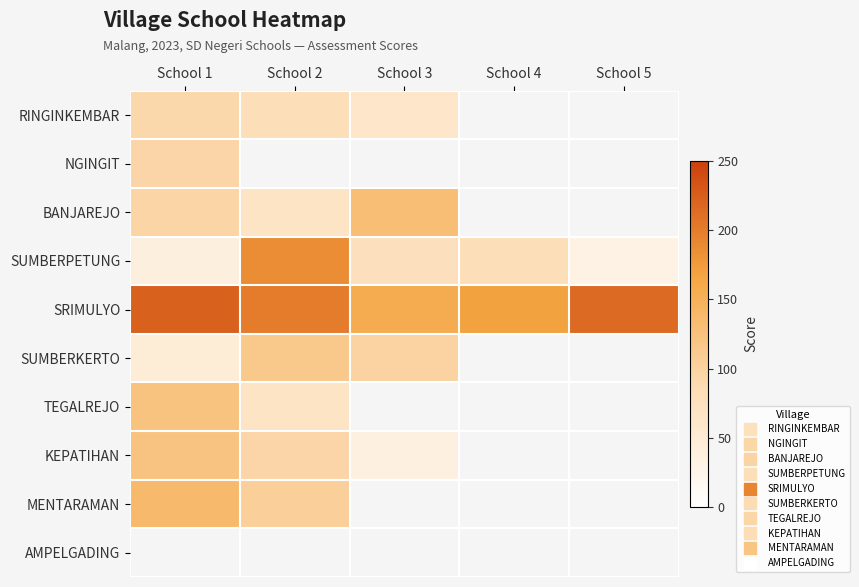

List the series in order of their peak value, highest first.

SRIMULYO, SUMBERPETUNG, MENTARAMAN, BANJAREJO, TEGALREJO, SUMBERKERTO, NGINGIT, RINGINKEMBAR, AMPELGADING, KEPATIHAN